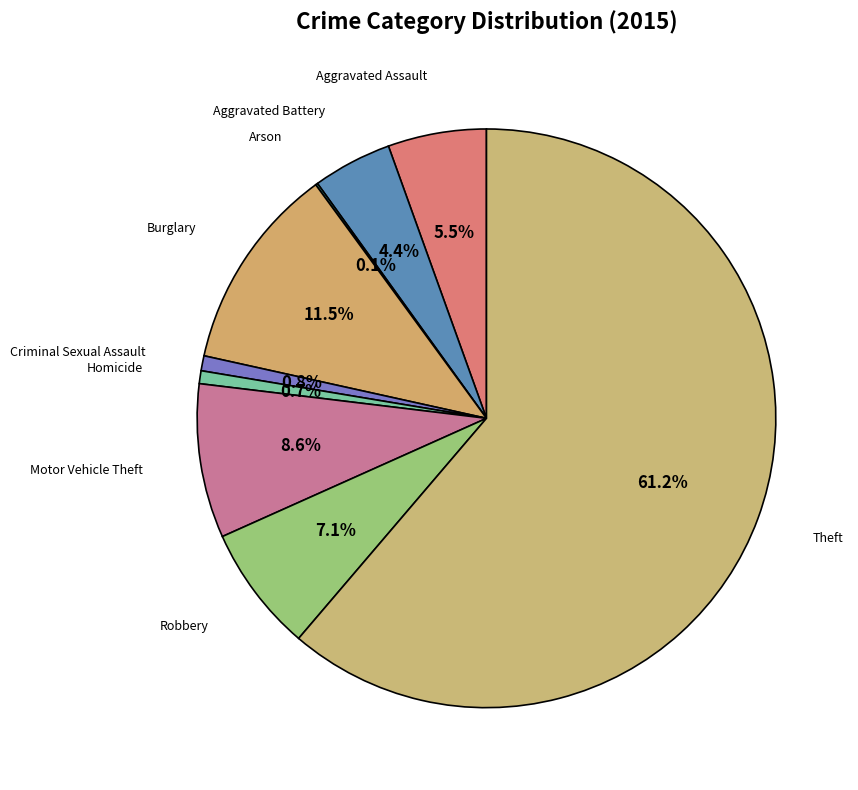

Which slice is the smallest?

Arson